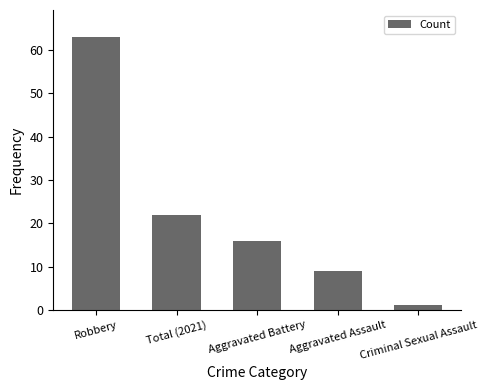

Which category has the lowest value across all series?

Criminal Sexual Assault